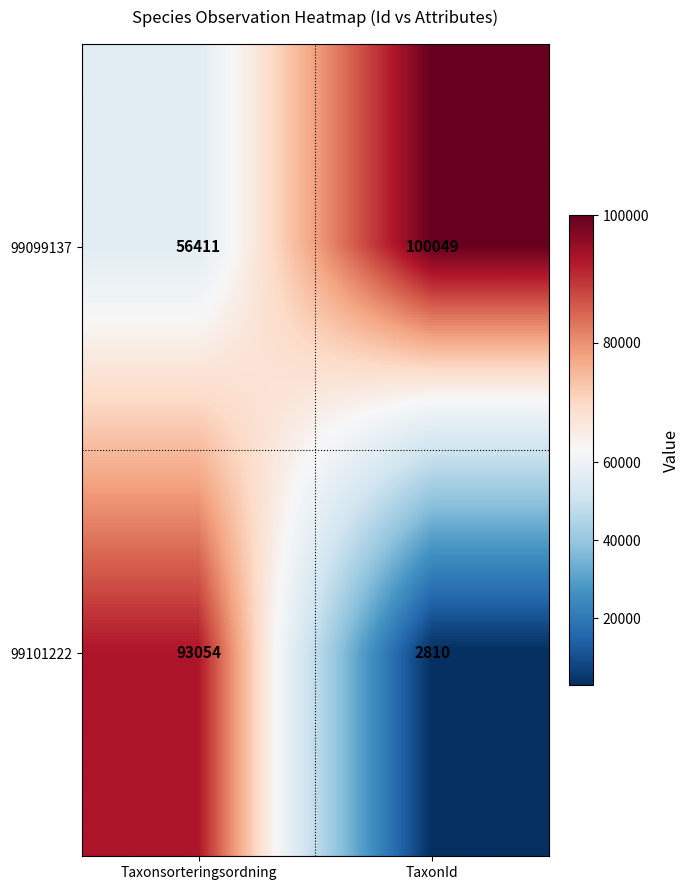

What is the average value of the 99101222 series?

47932